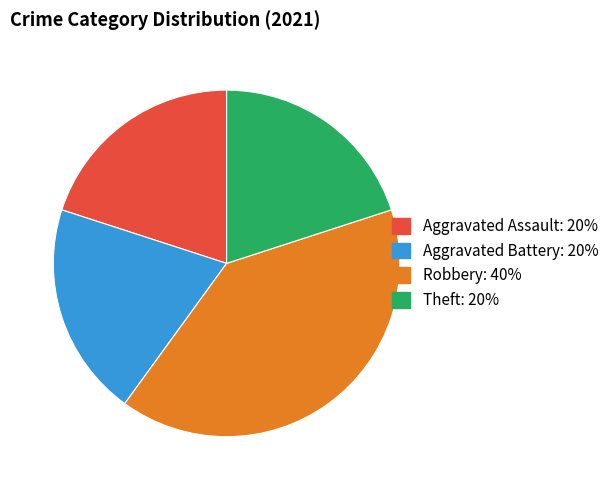

Between Robbery and Aggravated Battery, which is larger?

Robbery